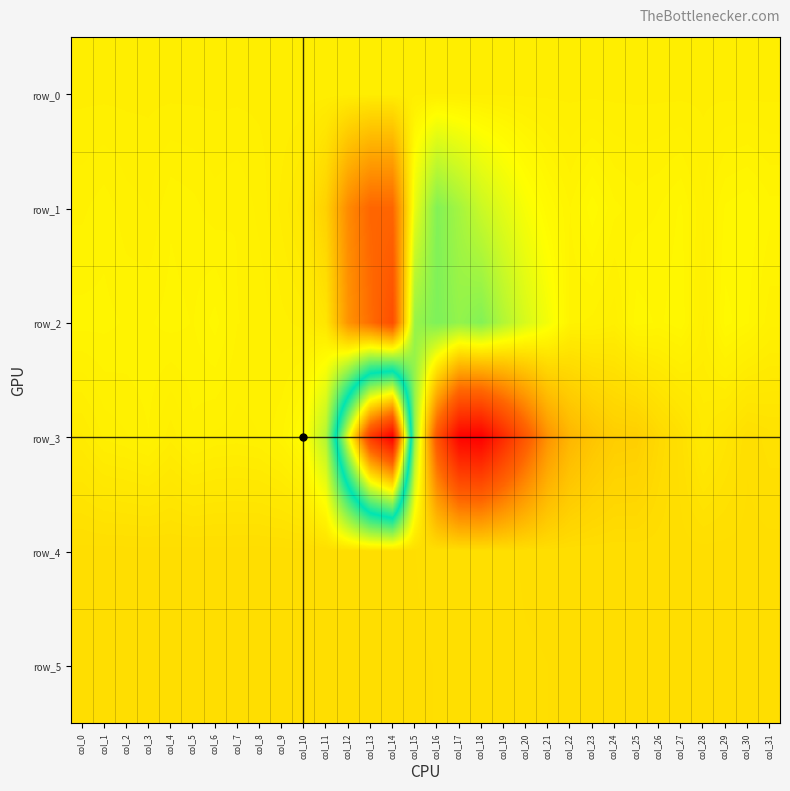

At which category does the chart reach its peak across all series?

col_18